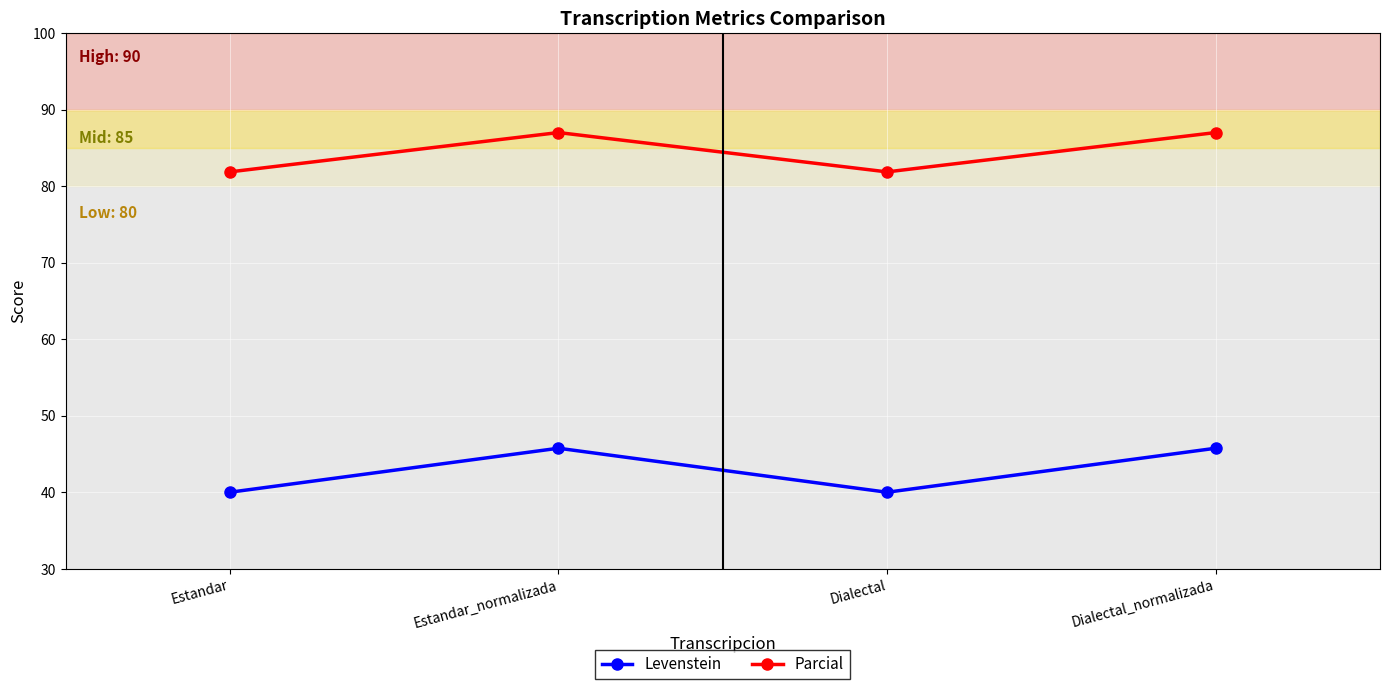

Is this an area chart (filled region under the line)?

No